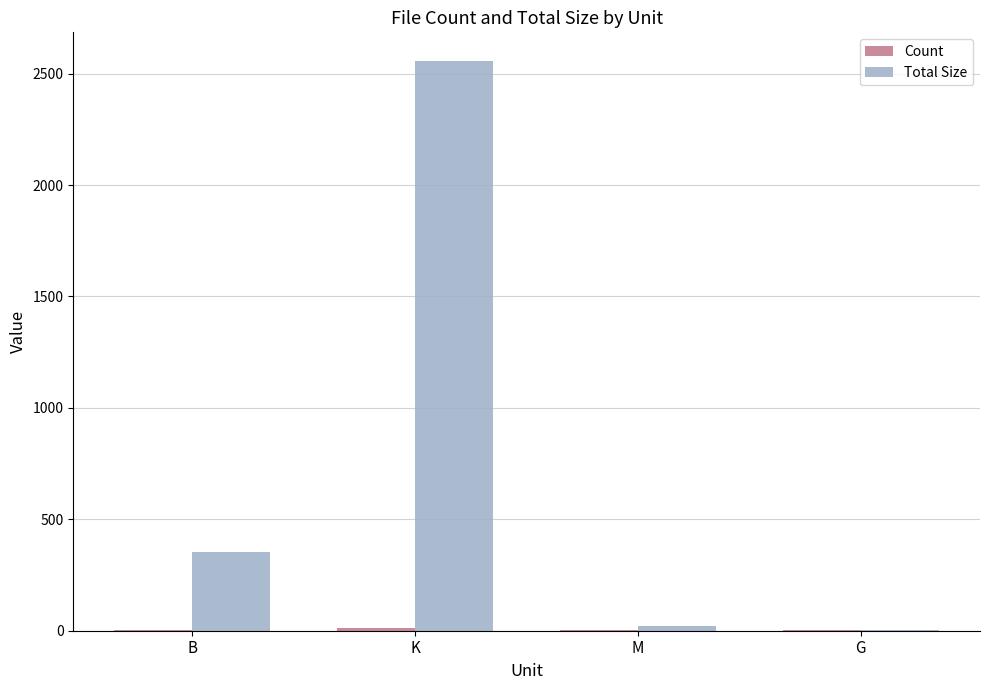

Where is Total Size nearest to the value 1279?

B